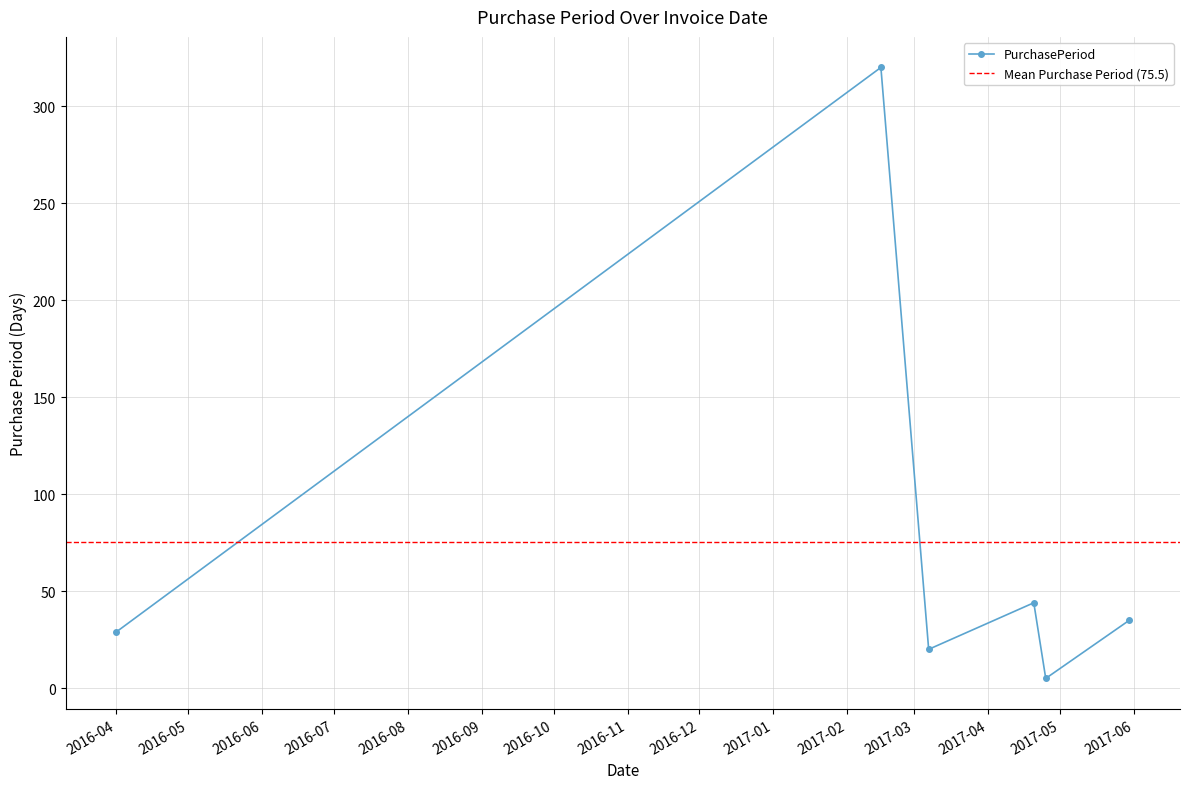

Which label corresponds to the largest value in the chart?

2017-02-15